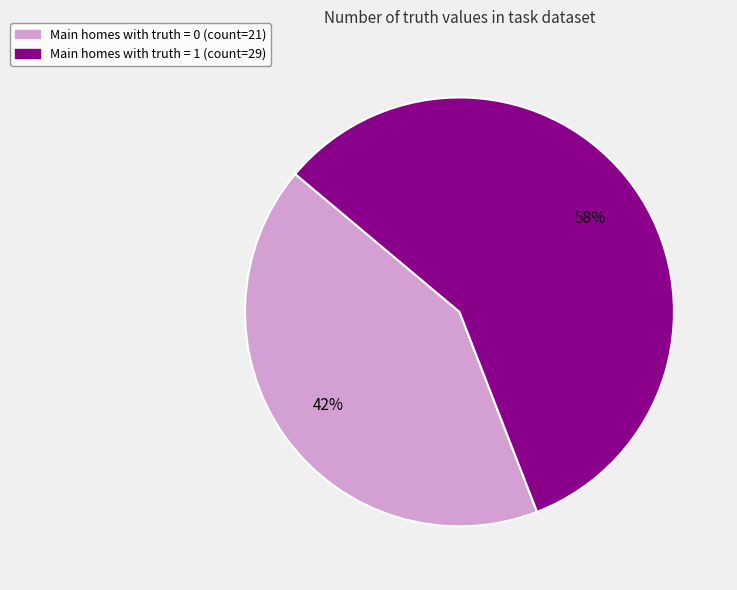

Between Main homes with truth = 0 (count=21) and Main homes with truth = 1 (count=29), which is larger?

Main homes with truth = 1 (count=29)